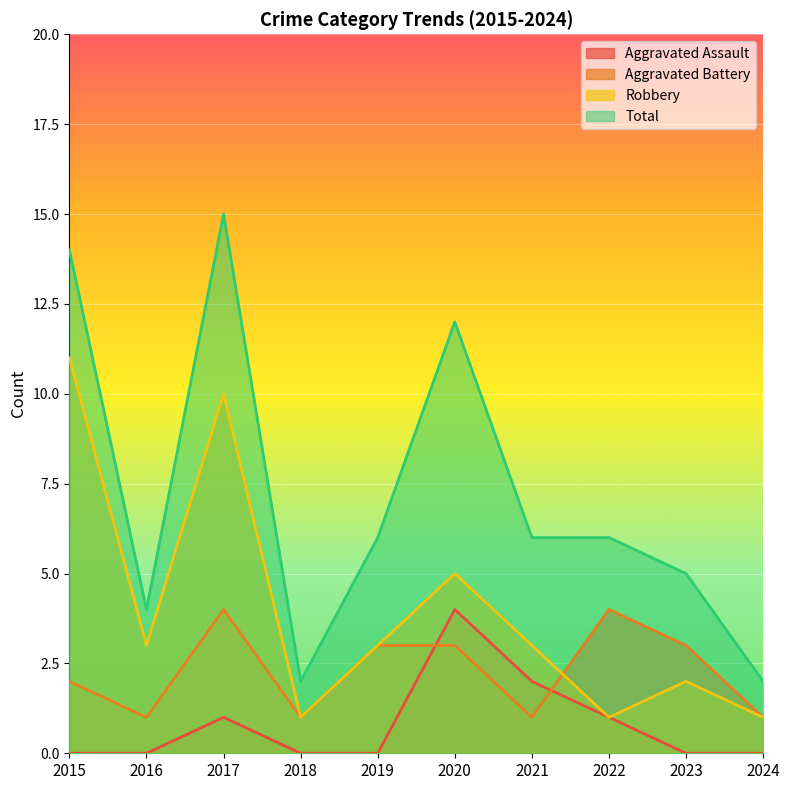

True or false: Robbery and Aggravated Battery cross at least once.

True